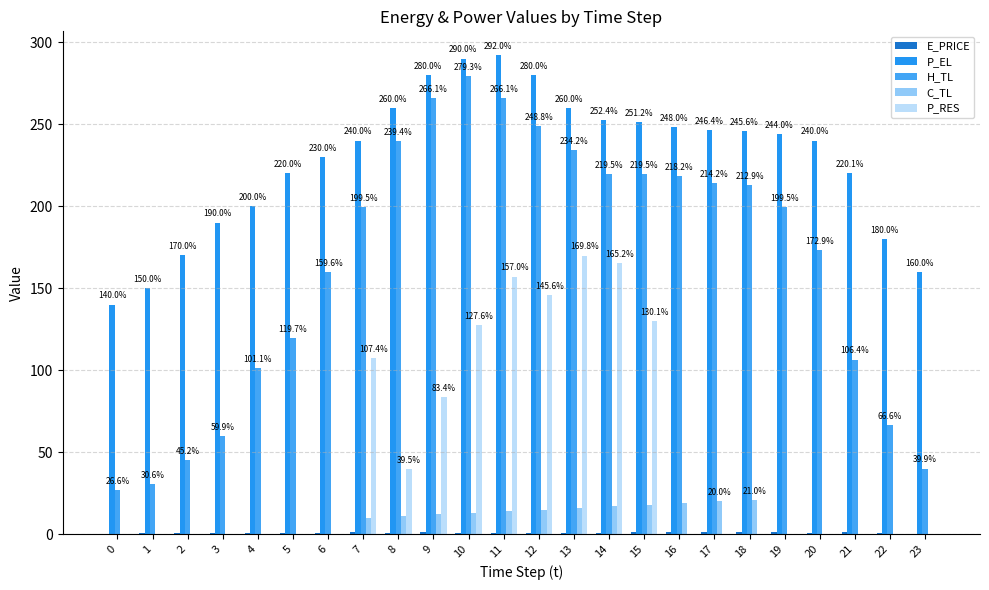

The P_RES series shows 127.6 at 10. True or false?

True